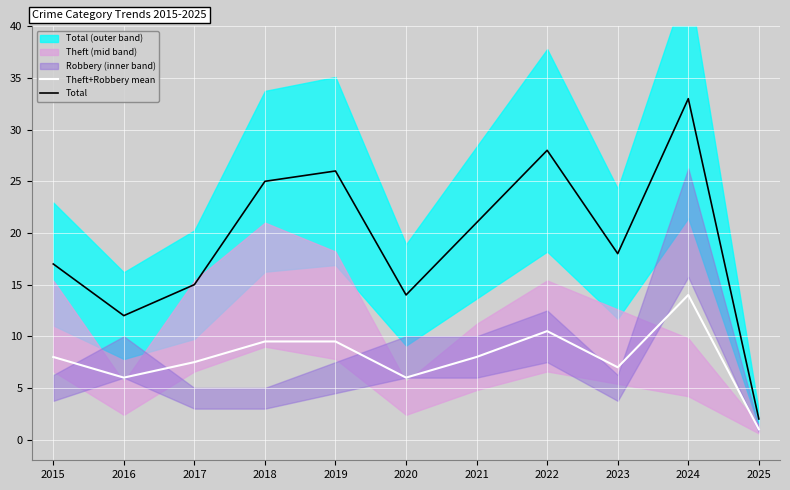

What is the maximum value for Theft+Robbery mean?

14.0